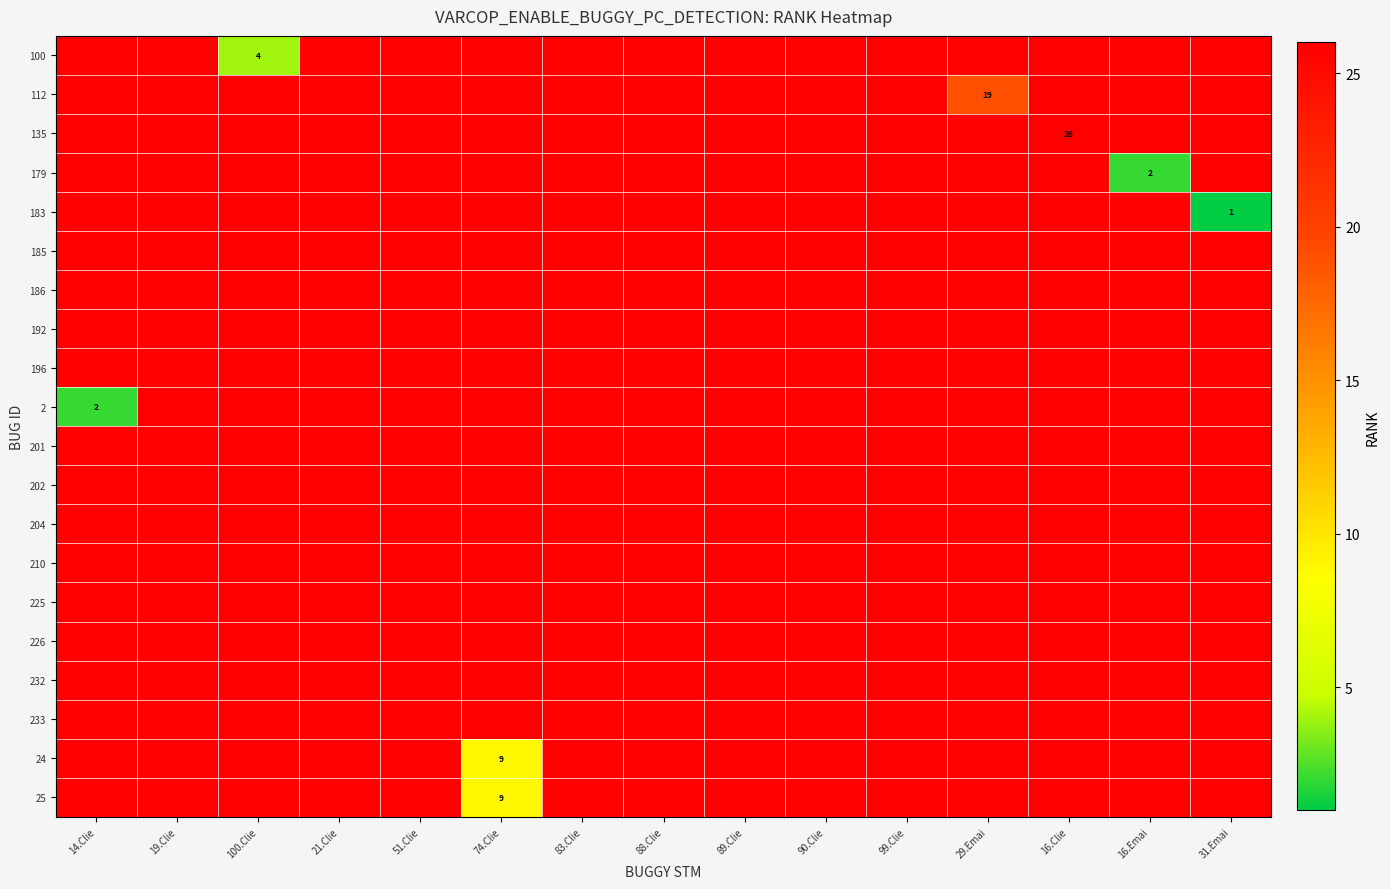

Is it true that 100 equals 36 at 89.Clie?

True